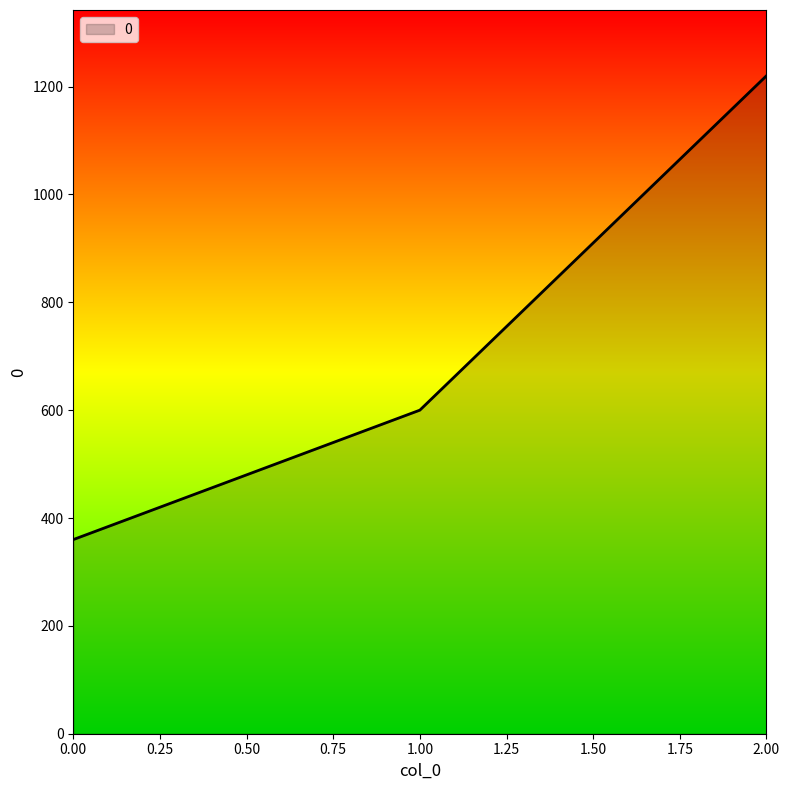

List the labels in order of value, smallest first.

0.00, 1.00, 2.00